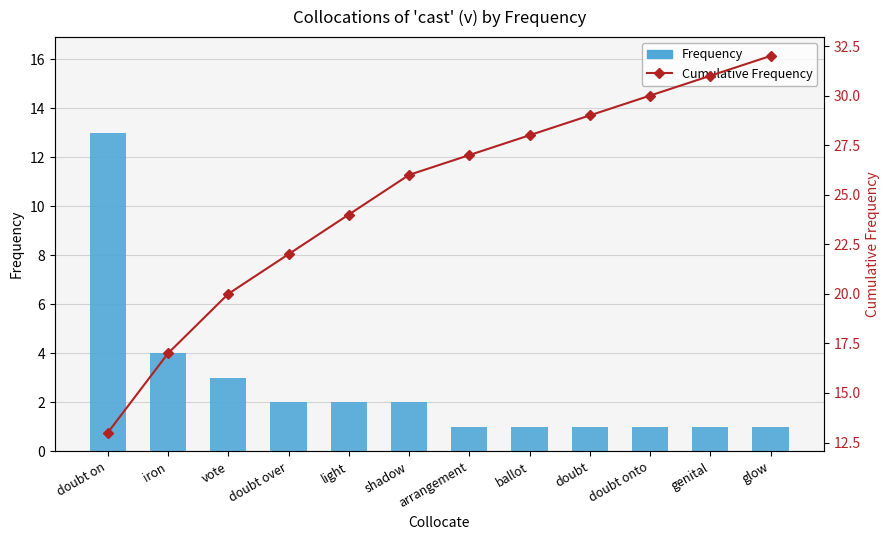

What is the smallest value displayed?

1